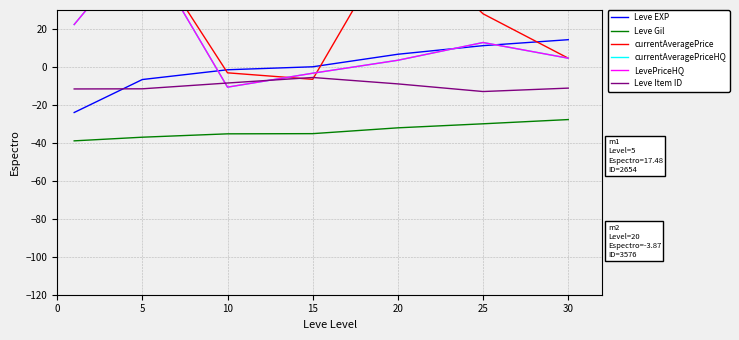

What is the difference between the second highest and second lowest values in the Leve Gil series?

7.1